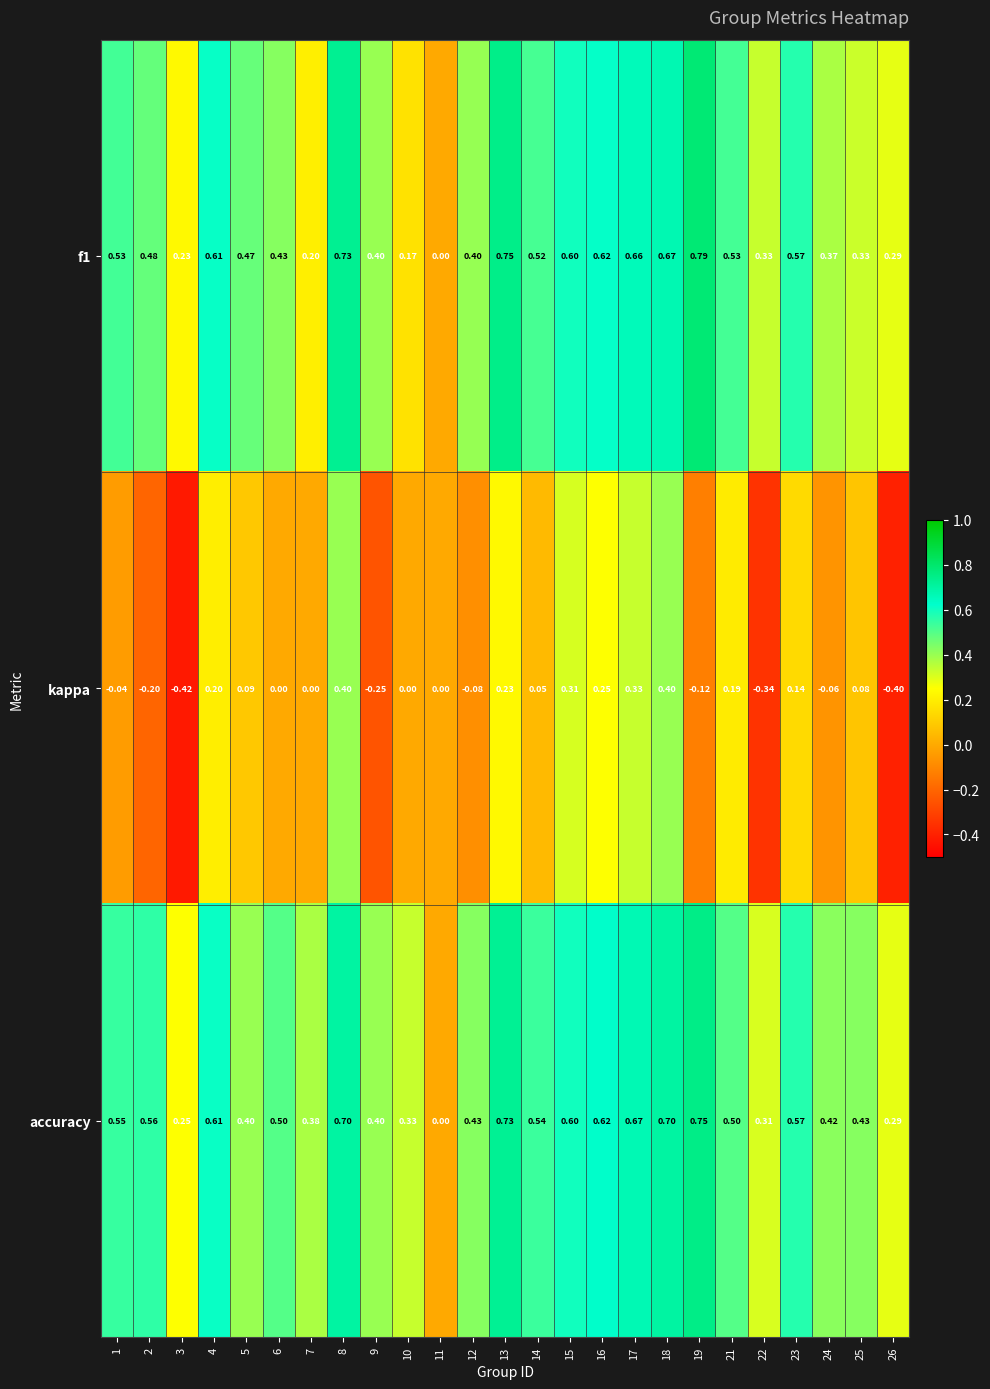

Rank the series at 1 from lowest to highest value.

kappa, f1, accuracy